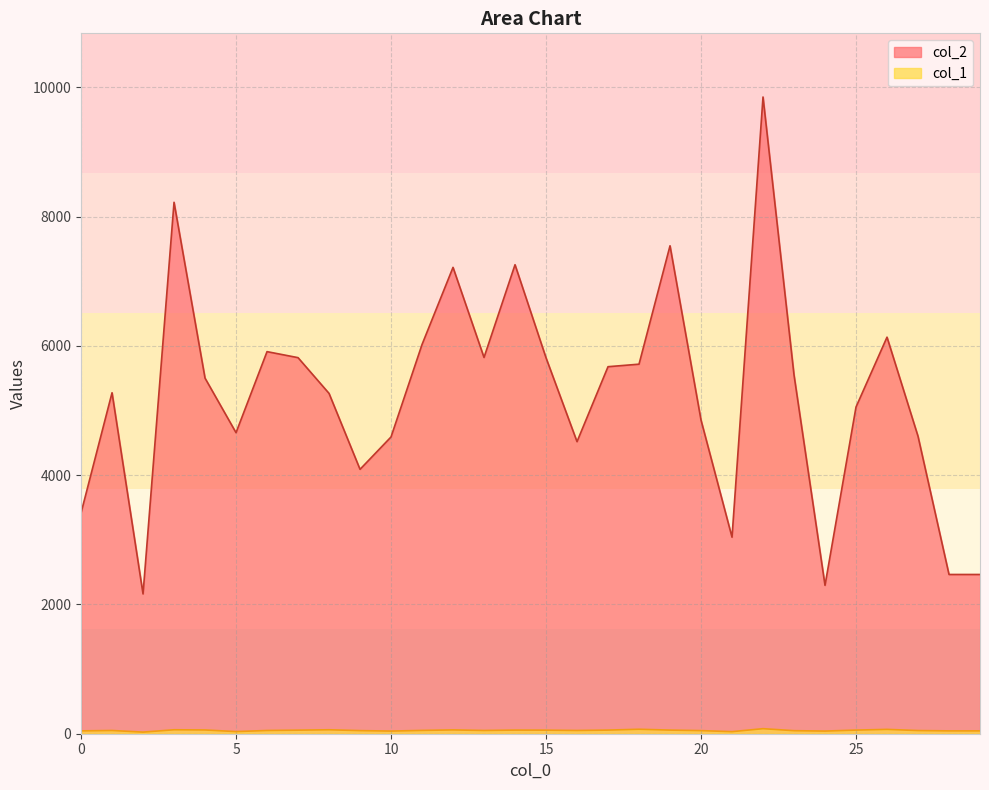

True or false: col_1 and col_2 intersect in this chart.

False